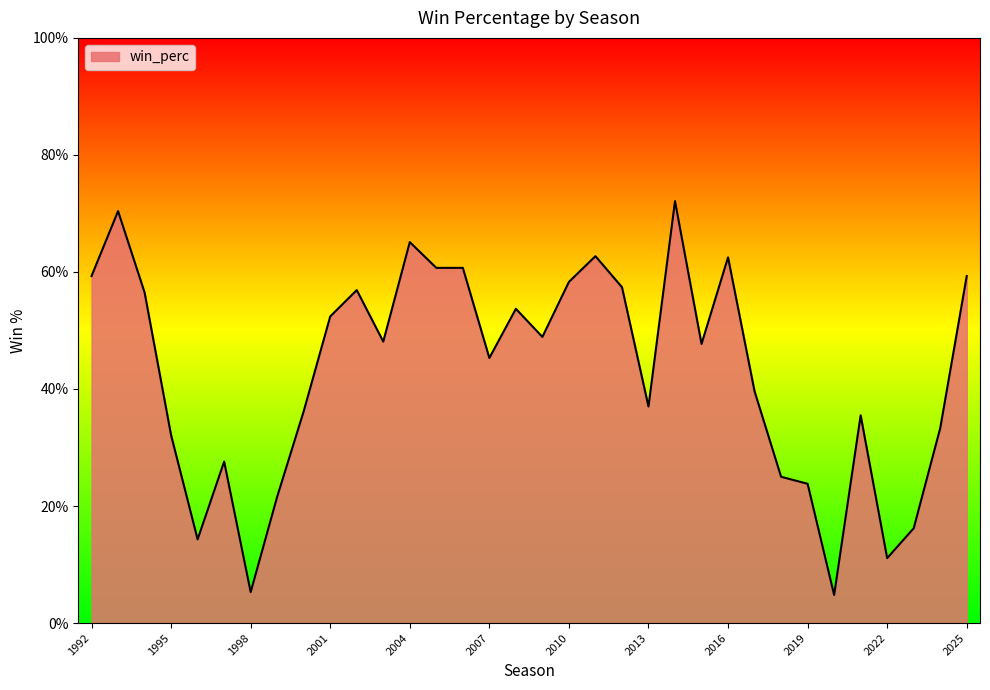

Does the chart have visible grid lines?

No